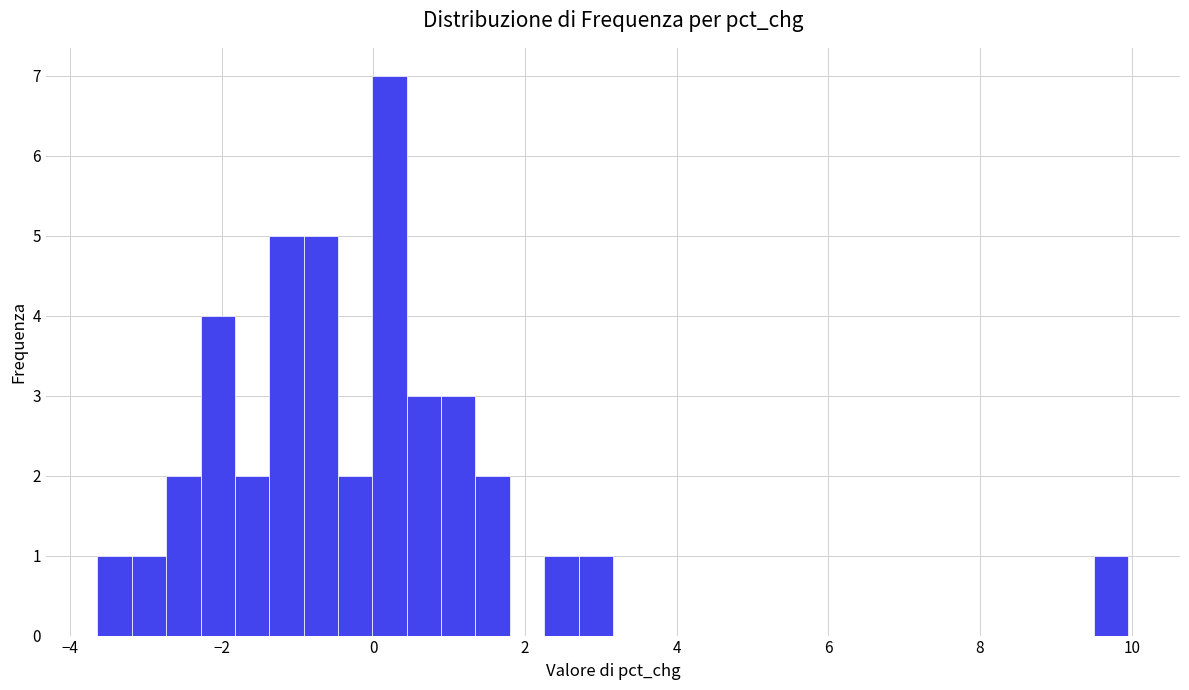

Read against the x-axis, roughly where is the centre of the tallest bar?

0.2